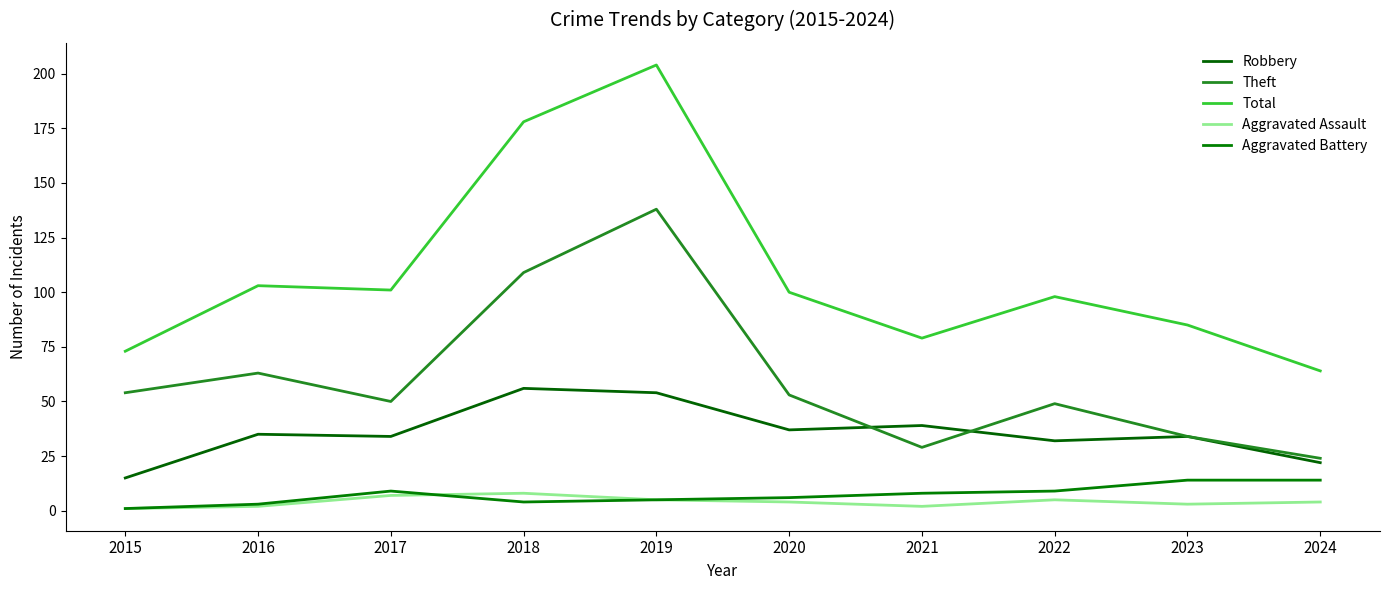

What is the greatest value displayed?

204